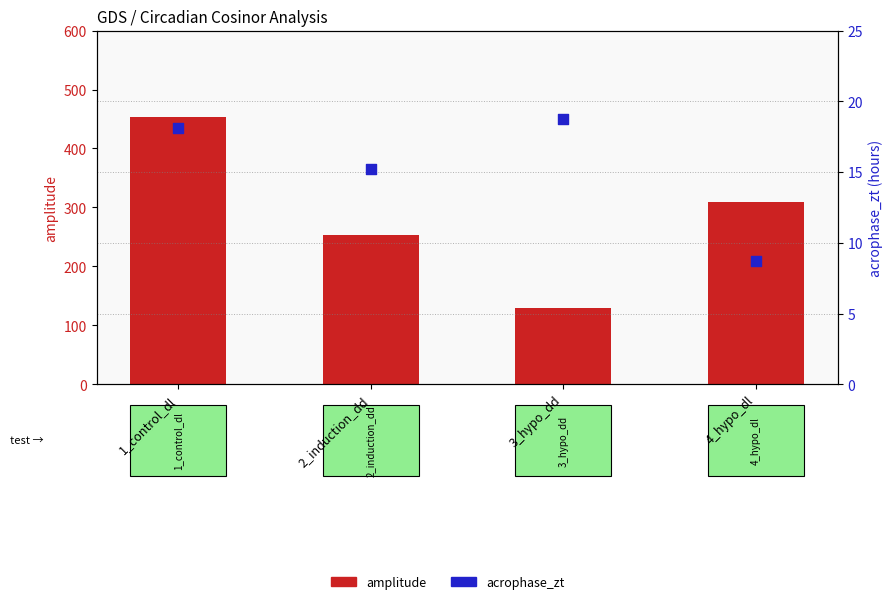

Is the value of amplitude at 2_induction_dd greater than the value of acrophase_zt at 3_hypo_dd?

Yes